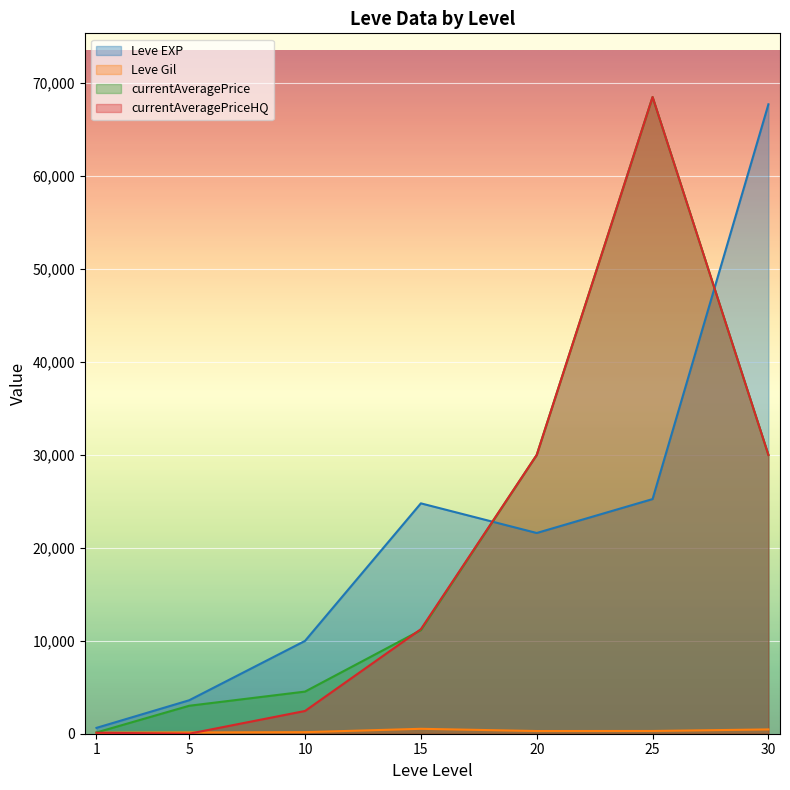

At how many categories does at least one series exceed 30983?

2